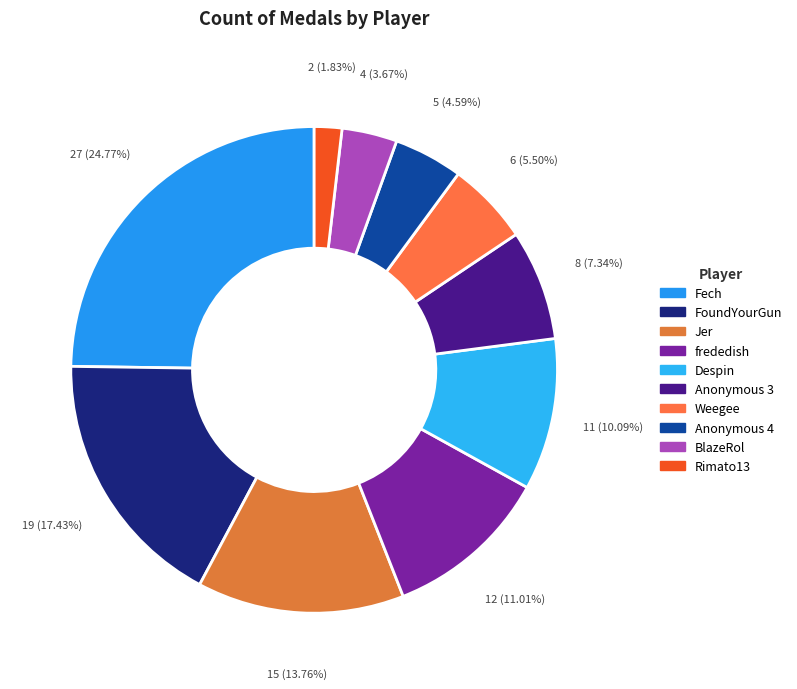

Is there a majority slice in this chart?

No